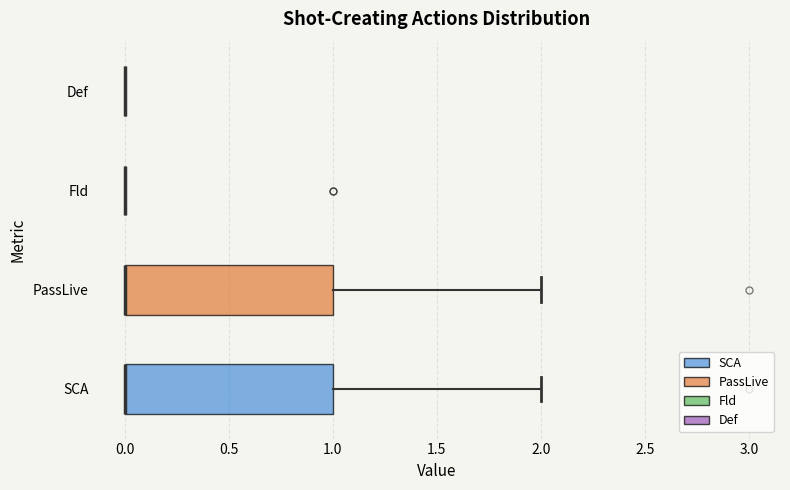

Reading bottom to top, read every box against the x-axis: the position of its median line, the range the box covers, and the ends of its whiskers. The values are not printed on the chart, so give them approximately, as read against the axis.

SCA: median 0 (drawn on the box's left edge), box 0 to 1, whiskers 0 to 2
PassLive: median 0 (drawn on the box's left edge), box 0 to 1, whiskers 0 to 2
Fld: box collapsed to a line at 0, whiskers 0 to 0
Def: box collapsed to a line at 0, whiskers 0 to 0